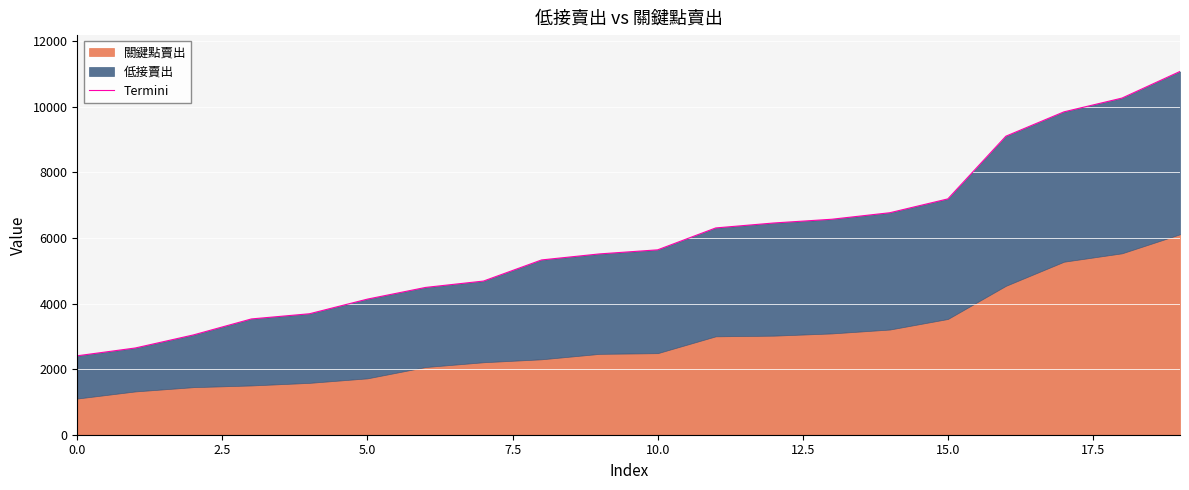

Is it true that the value at 9 is 5516?

True